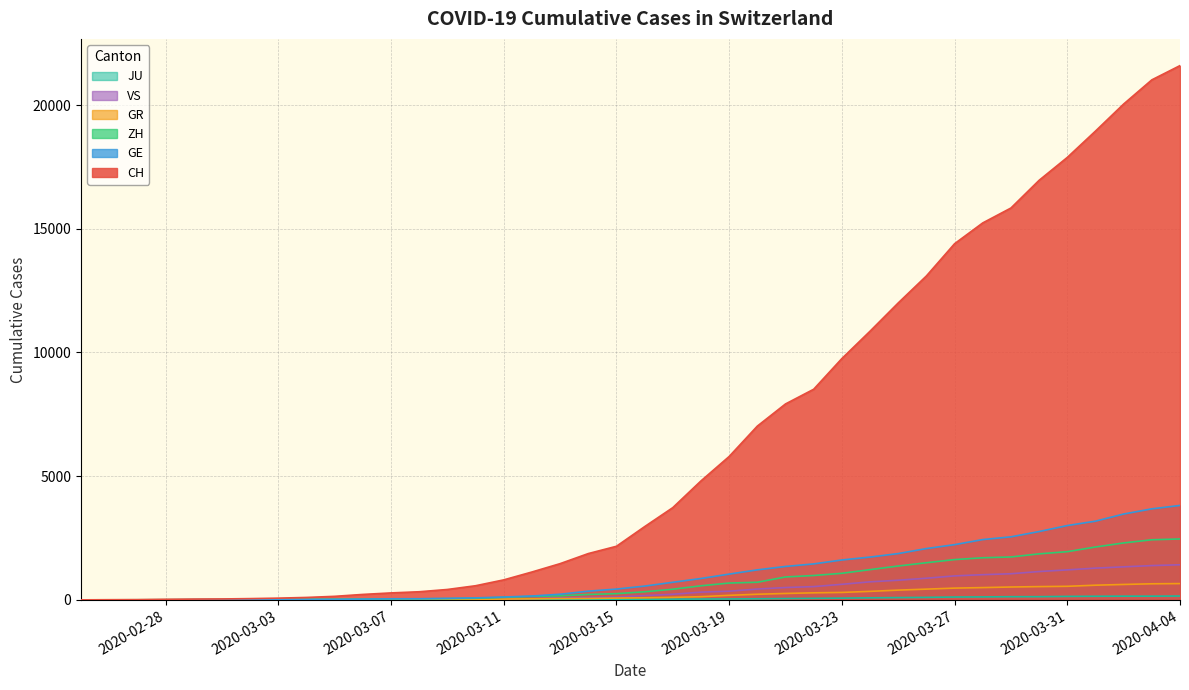

Which series has the largest range (max minus min)?

CH